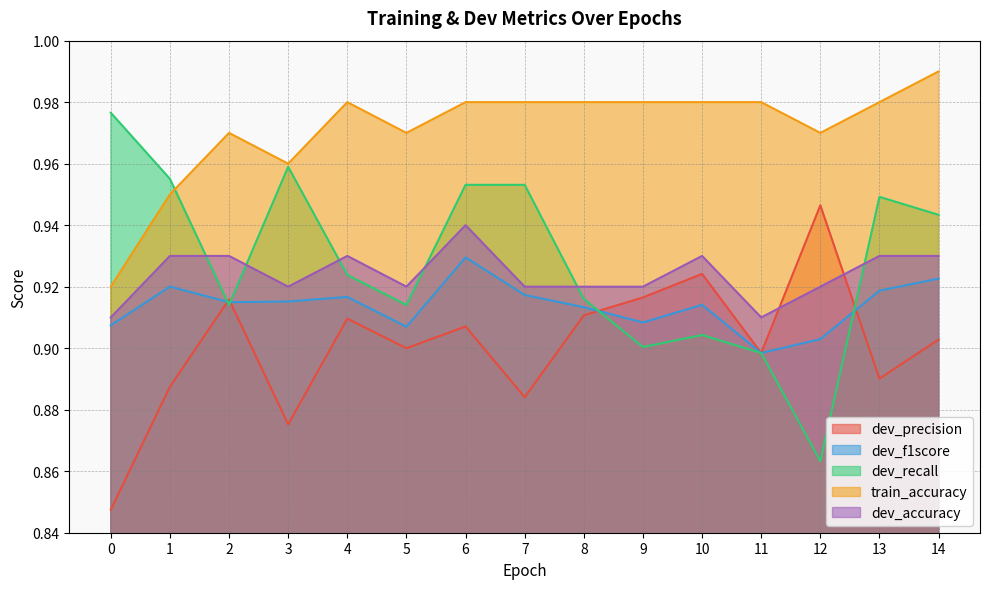

Reading right to left, extract all data points from this chart.

dev_precision: 0.9	0.9	0.9	0.9	0.9	0.9	0.9	0.9	0.9	0.9	0.9	0.9	0.9	0.9	0.8
dev_f1score: 0.9	0.9	0.9	0.9	0.9	0.9	0.9	0.9	0.9	0.9	0.9	0.9	0.9	0.9	0.9
dev_recall: 0.9	0.9	0.9	0.9	0.9	0.9	0.9	1.0	1.0	0.9	0.9	1.0	0.9	1.0	1.0
train_accuracy: 1.0	1.0	1.0	1.0	1.0	1.0	1.0	1.0	1.0	1.0	1.0	1.0	1.0	0.9	0.9
dev_accuracy: 0.9	0.9	0.9	0.9	0.9	0.9	0.9	0.9	0.9	0.9	0.9	0.9	0.9	0.9	0.9